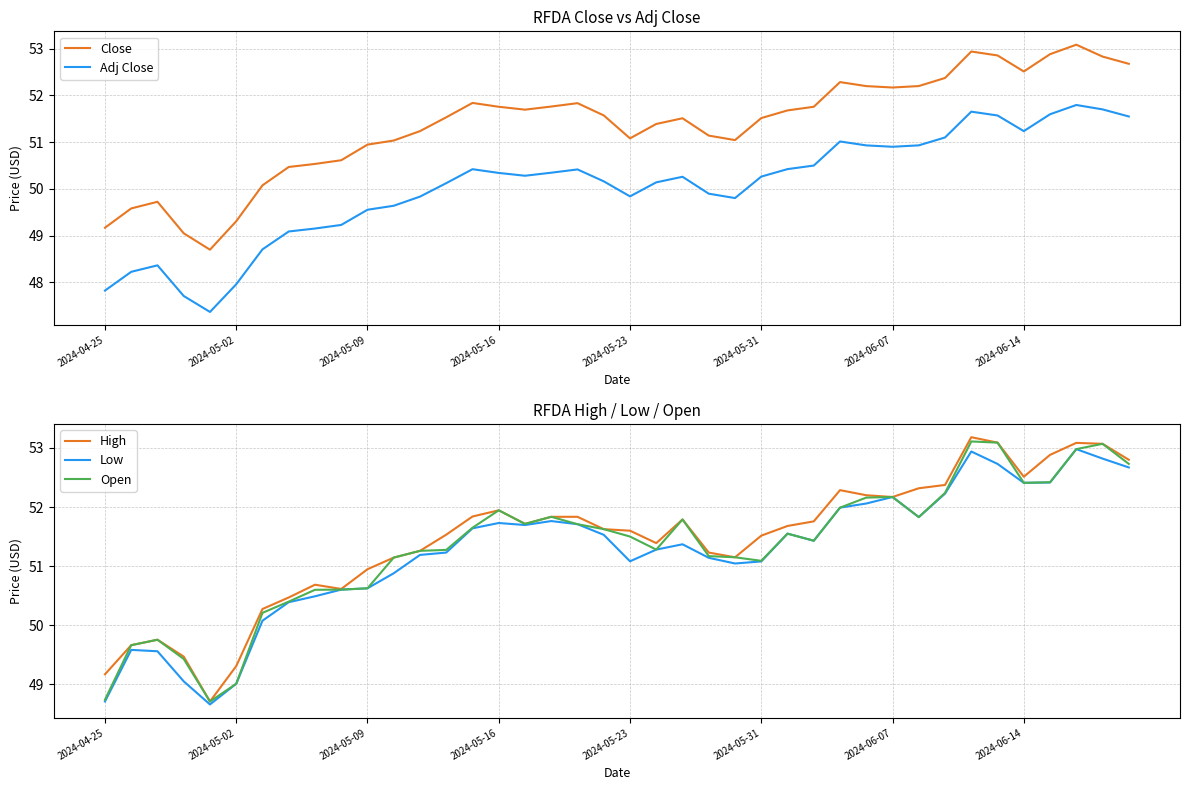

In Low, how many points are lower than both neighbors (excluding endpoints)?

7